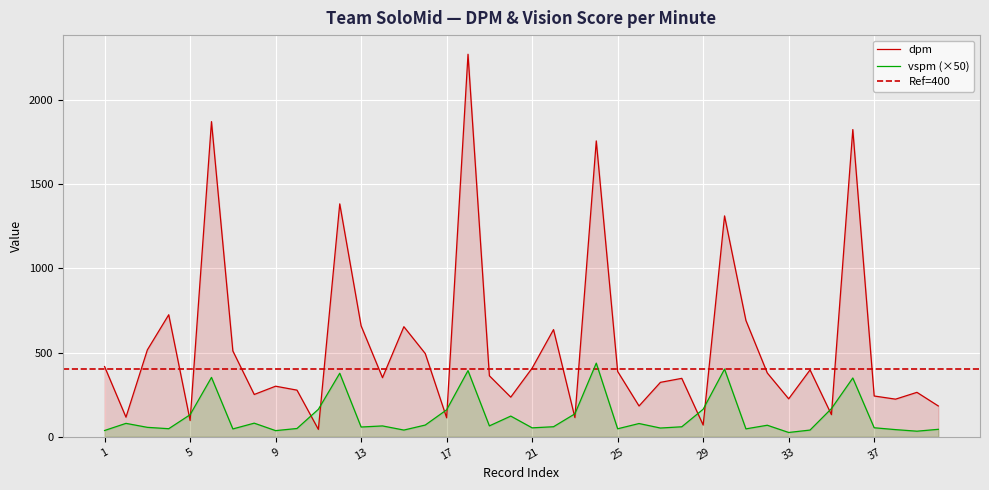

The value of vspm at 8 is 81.1. True or false?

True